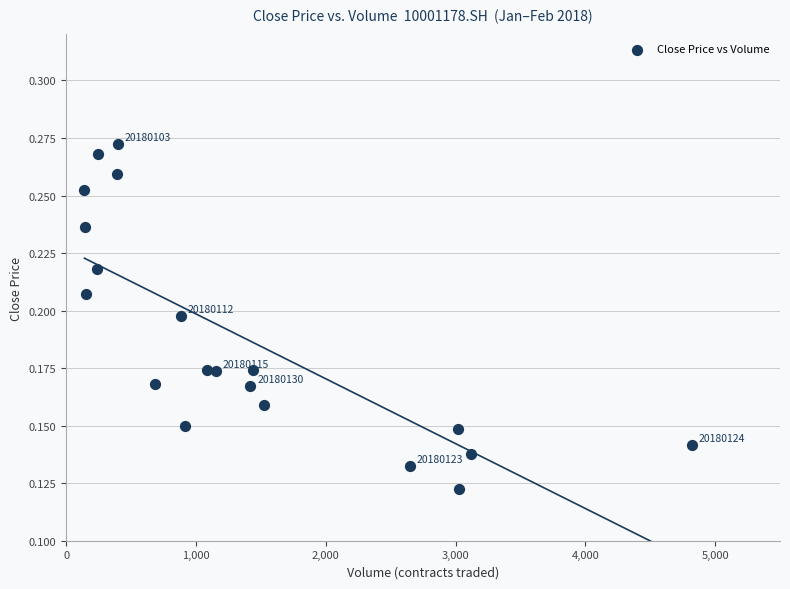

What is the range of X values (max minus min)?

4681.0